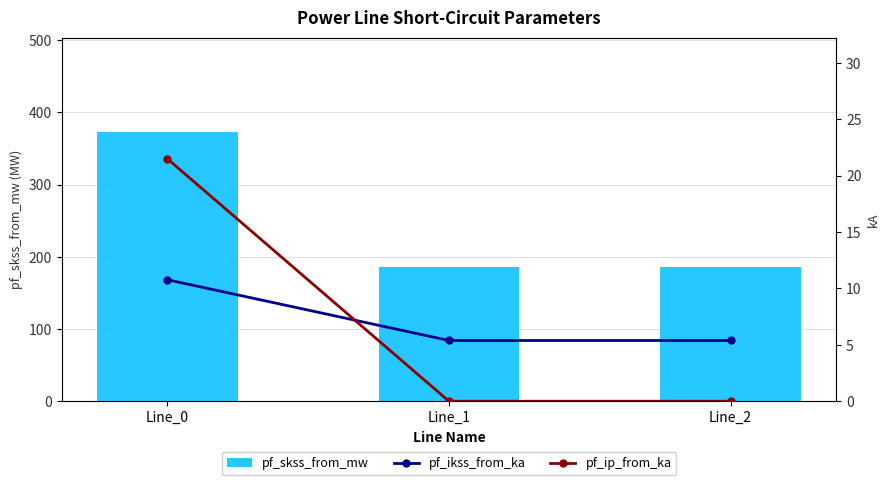

What is the total value across all series at Line_0?

405.2